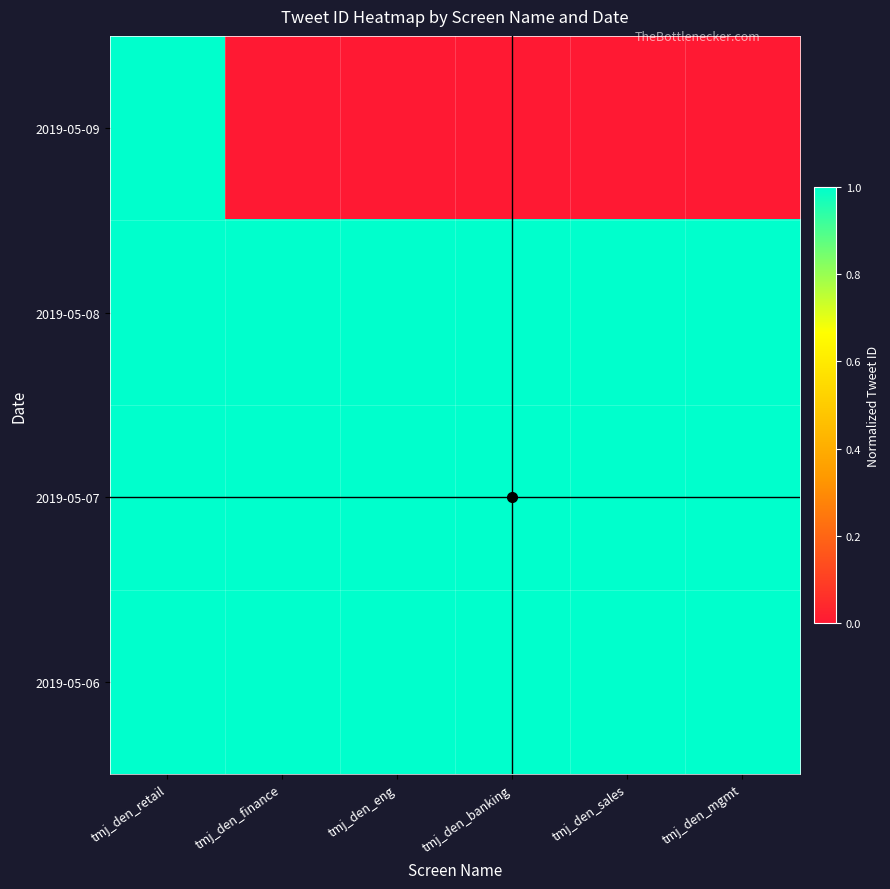

Reading right to left, extract all data points from this chart.

2019-05-09: tmj_den_mgmt=0.0	tmj_den_sales=0.0	tmj_den_banking=0.0	tmj_den_eng=0.0	tmj_den_finance=0.0	tmj_den_retail=1.0
2019-05-08: tmj_den_mgmt=1.0	tmj_den_sales=1.0	tmj_den_banking=1.0	tmj_den_eng=1.0	tmj_den_finance=1.0	tmj_den_retail=1.0
2019-05-07: tmj_den_mgmt=1.0	tmj_den_sales=1.0	tmj_den_banking=1.0	tmj_den_eng=1.0	tmj_den_finance=1.0	tmj_den_retail=1.0
2019-05-06: tmj_den_mgmt=1.0	tmj_den_sales=1.0	tmj_den_banking=1.0	tmj_den_eng=1.0	tmj_den_finance=1.0	tmj_den_retail=1.0